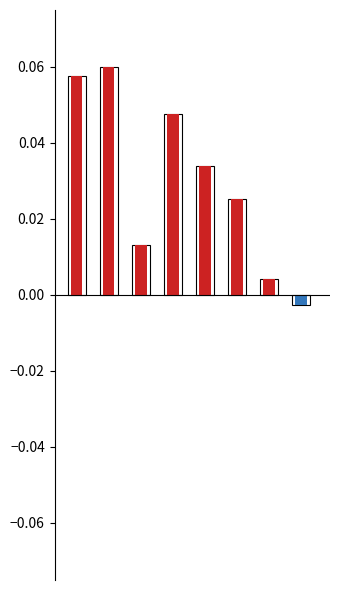

How many groups of bars are there?

8